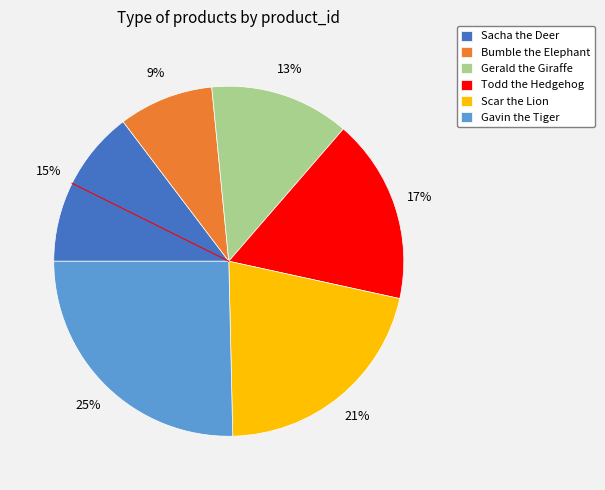

What is the ratio of the value at Sacha the Deer to the value at Todd the Hedgehog?

0.9